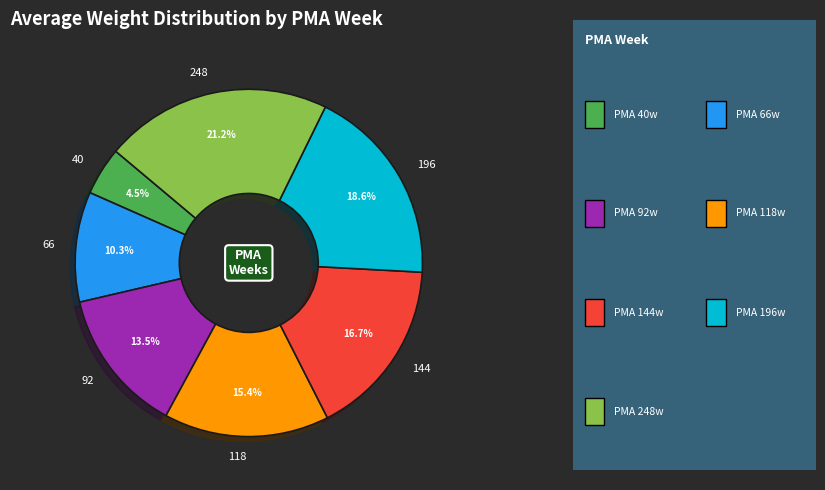

What portion of the pie excludes 118?

84.6%